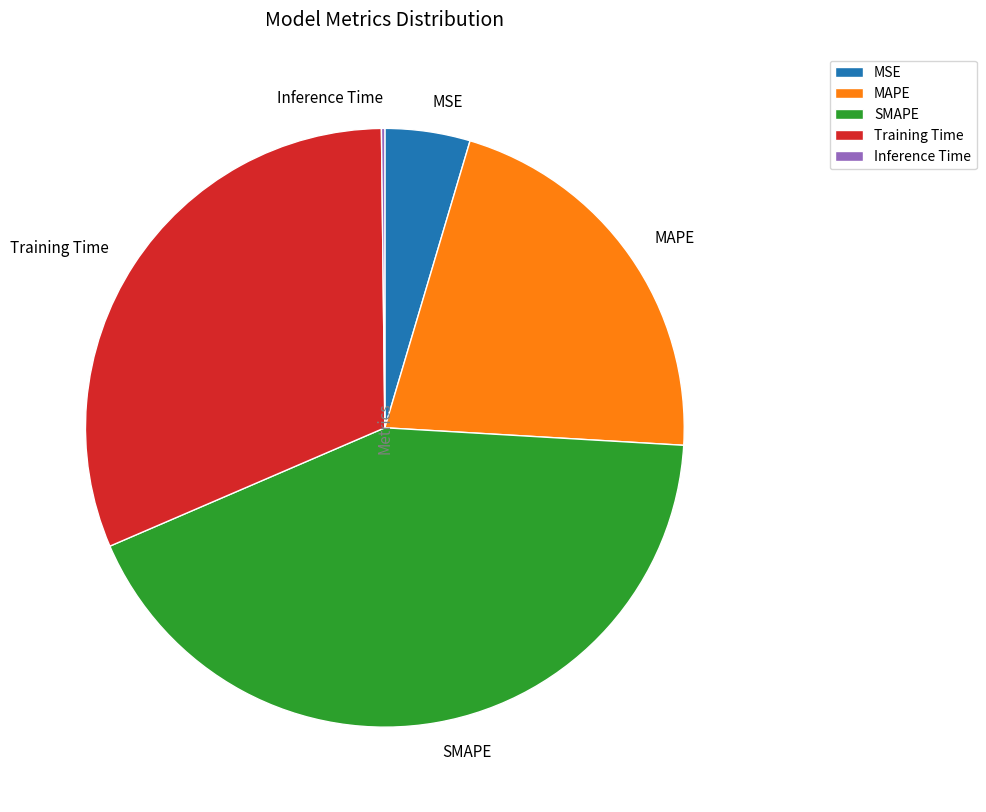

Do MAPE and SMAPE together represent more than half of the pie?

Yes